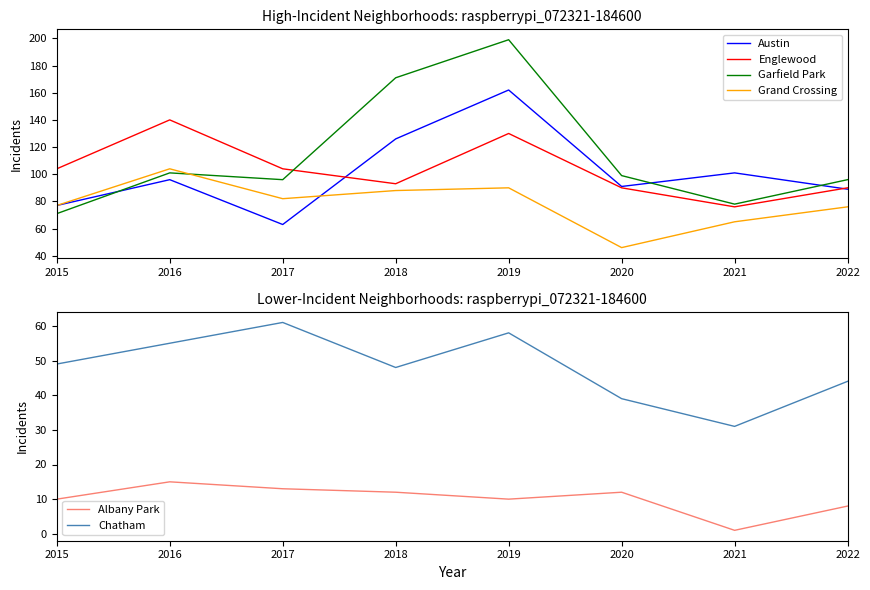

True or false: Albany Park and Englewood intersect in this chart.

False